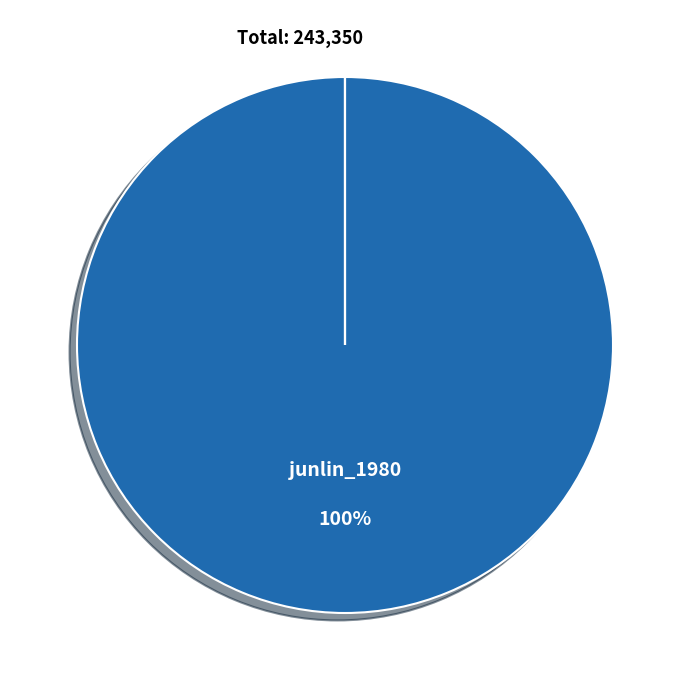

To the nearest percent, what is the difference between the largest and smallest slice percentages?

100%